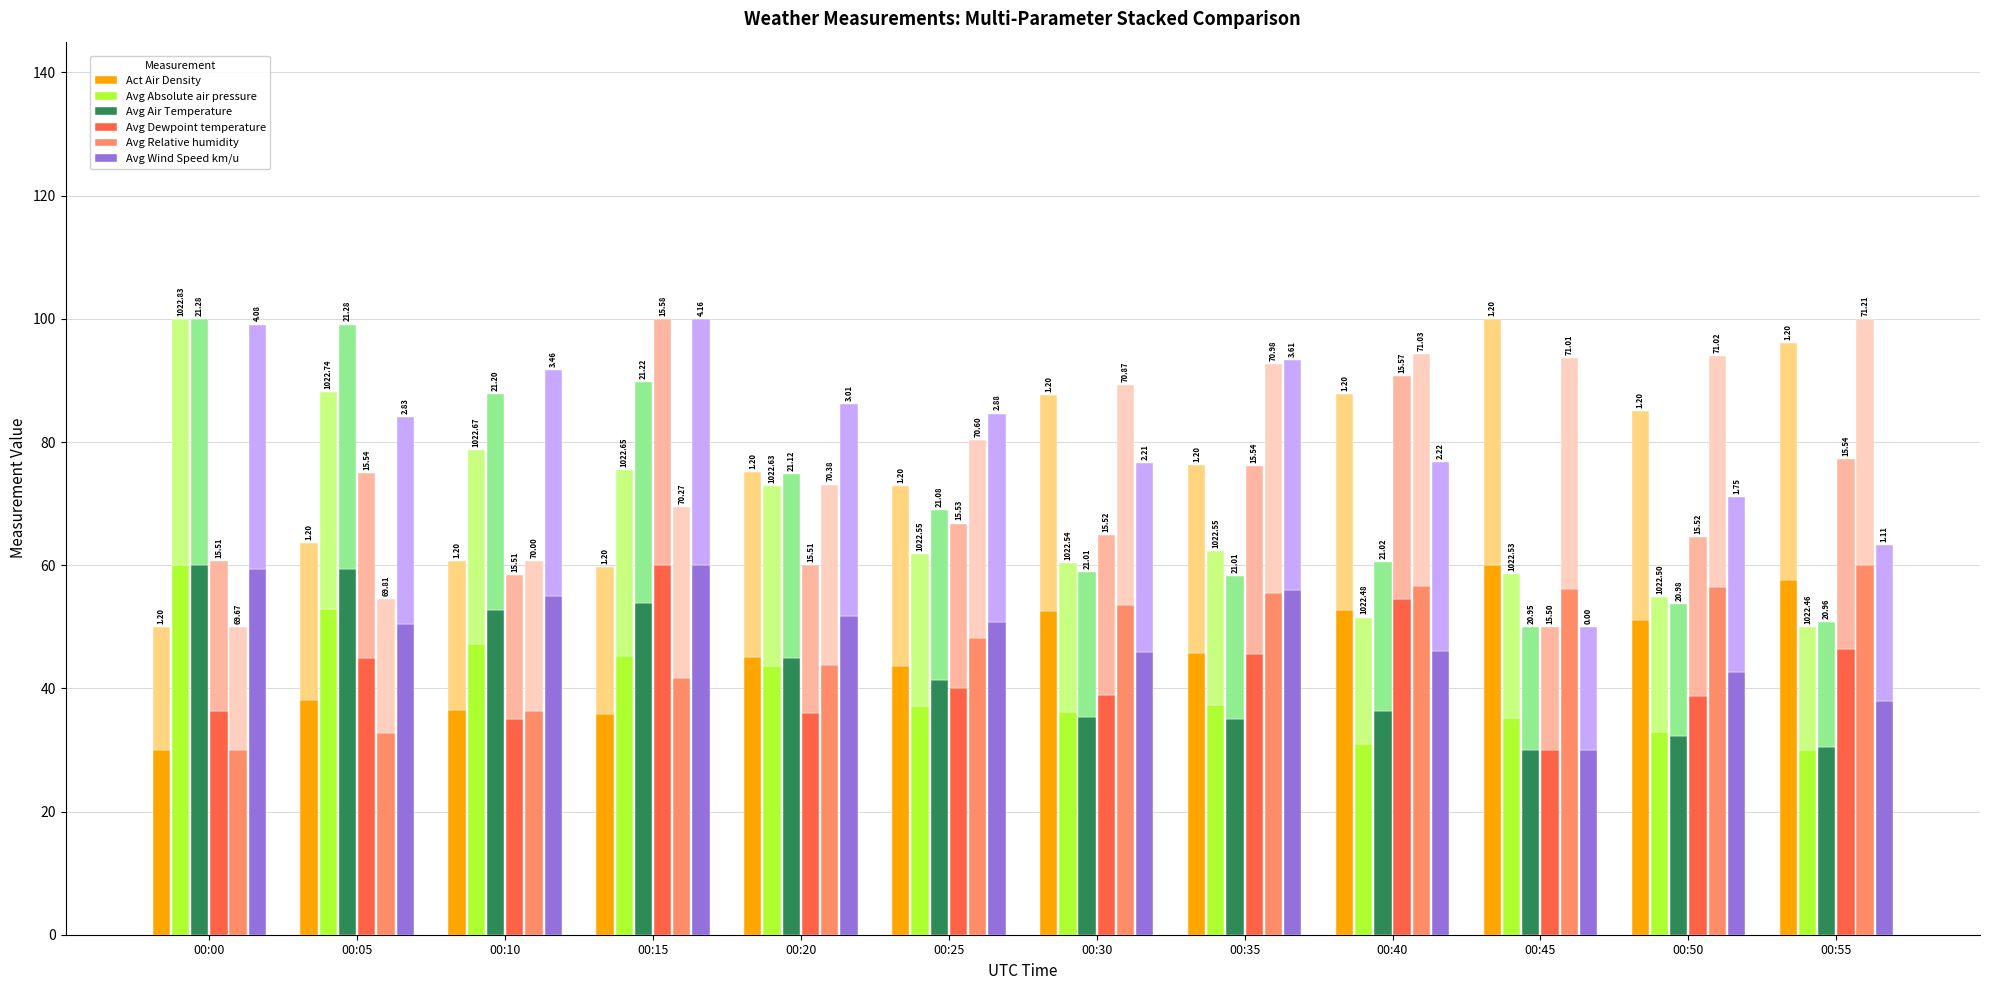

What is the difference between the second highest and minimum values in the Avg Air Temperature series?

29.4